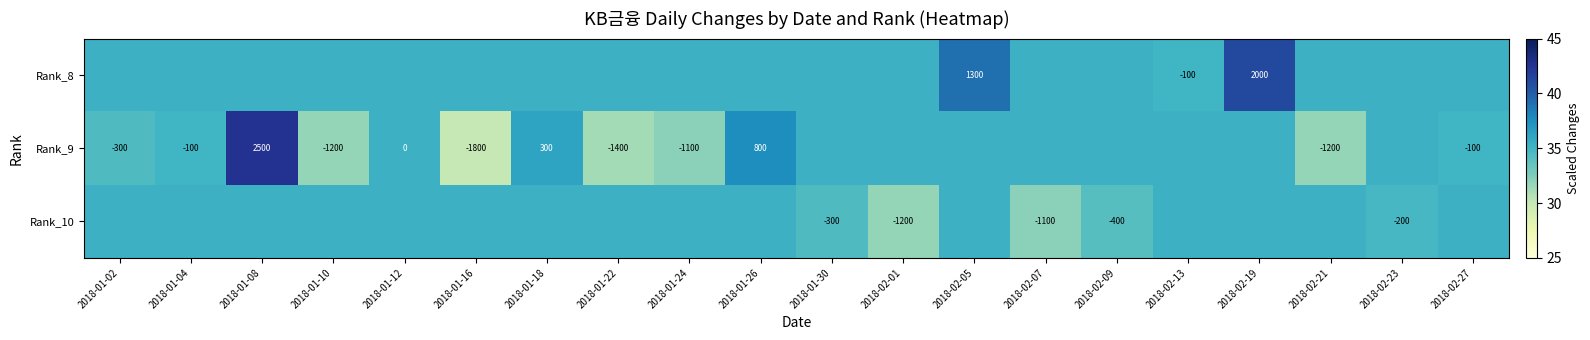

Is the value of Rank_10 at 2018-02-23 greater than the value of Rank_9 at 2018-01-04?

No